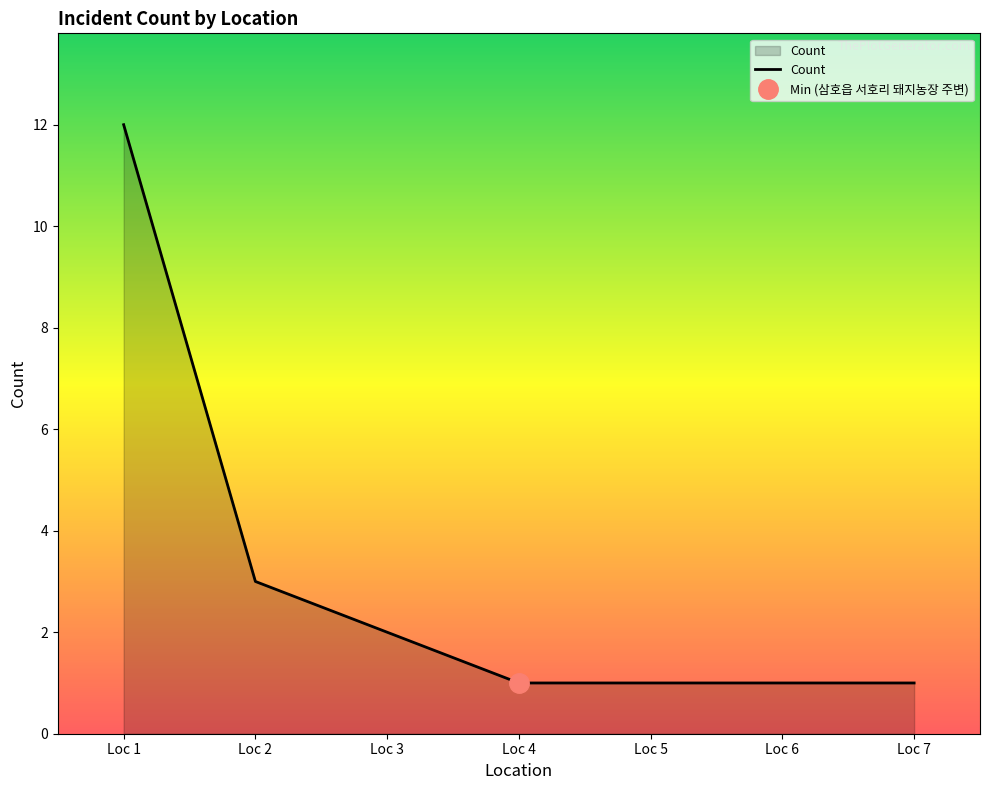

How many data points does each series have?

7